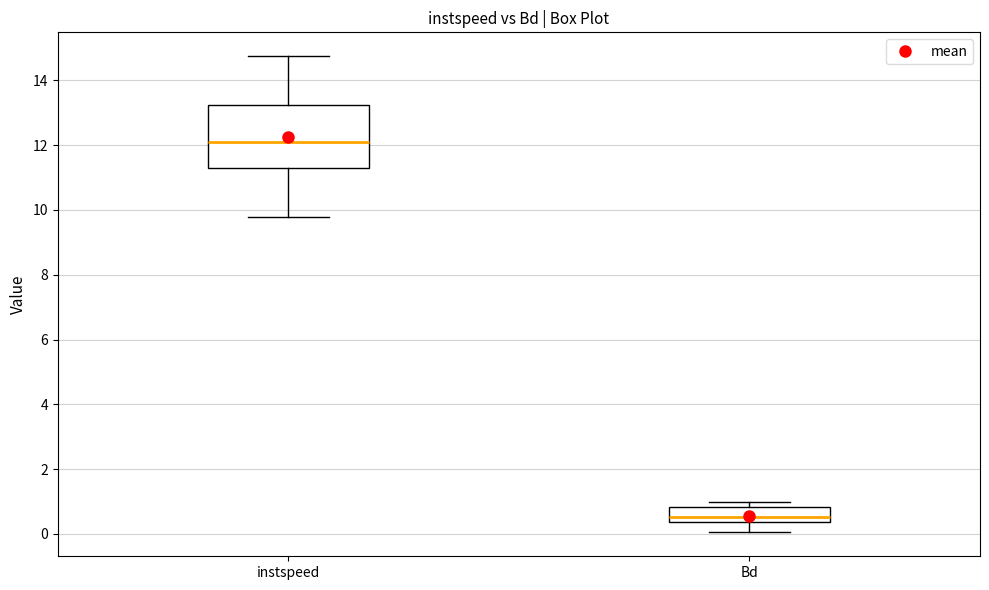

Where is the lower edge of the box for instspeed on the y-axis? The values are not printed on the chart, so give them approximately, as read against the axis.

11.2